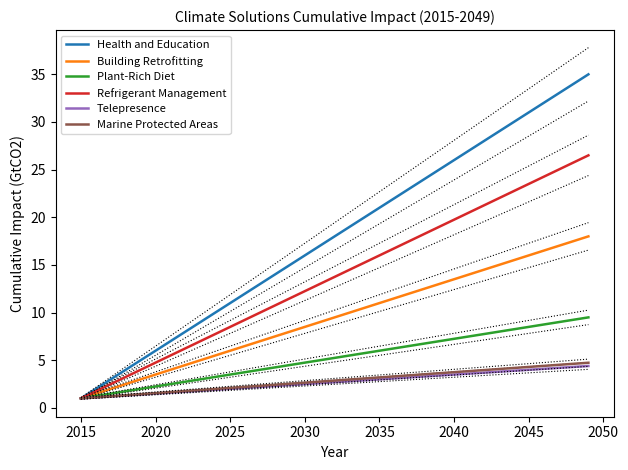

Is it true that Telepresence equals 6.6 at 2045?

False